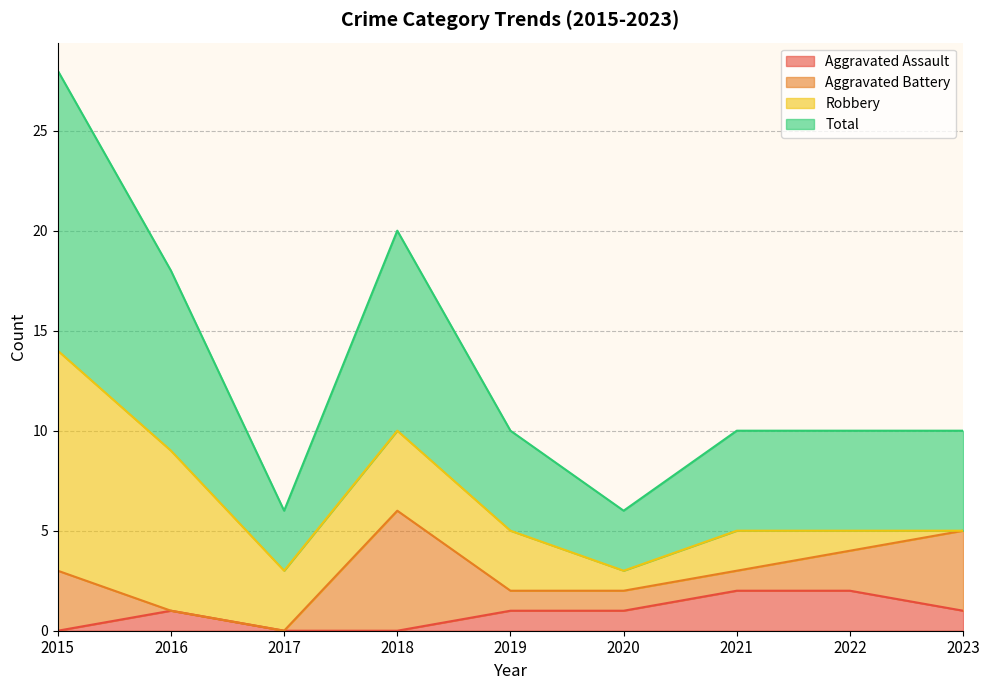

How many lines are shown in the chart?

4